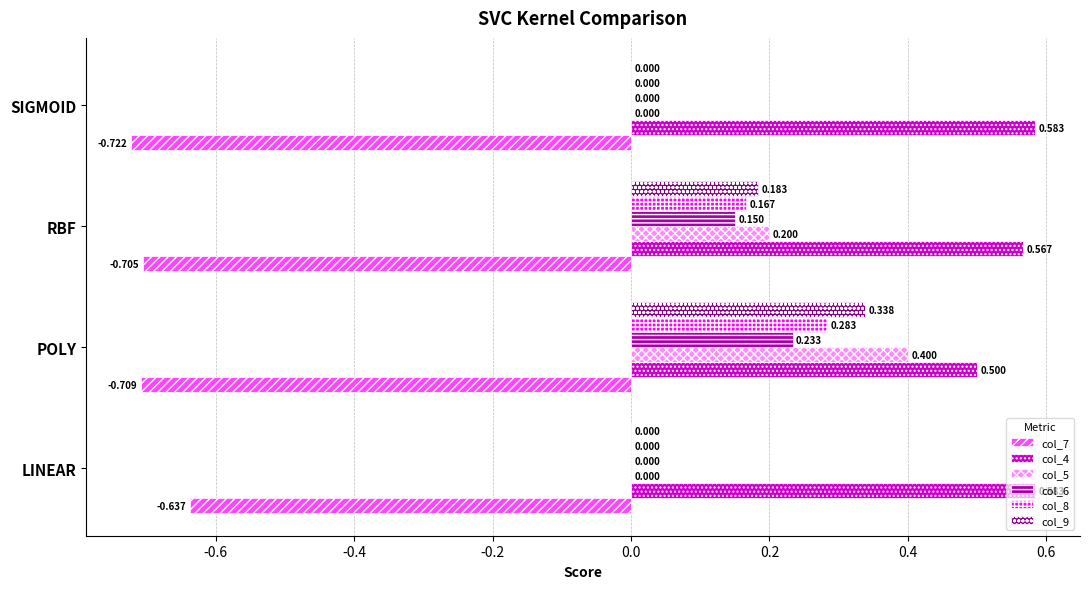

Is the value of col_8 at SIGMOID greater than the value of col_4 at LINEAR?

No